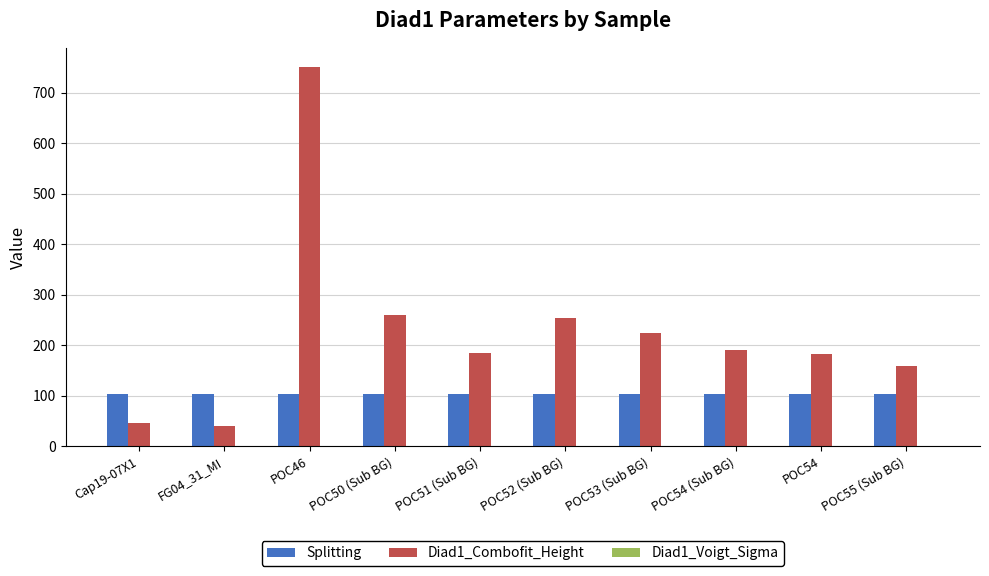

The Diad1_Combofit_Height series shows 185.2 at POC51 (Sub BG). True or false?

True